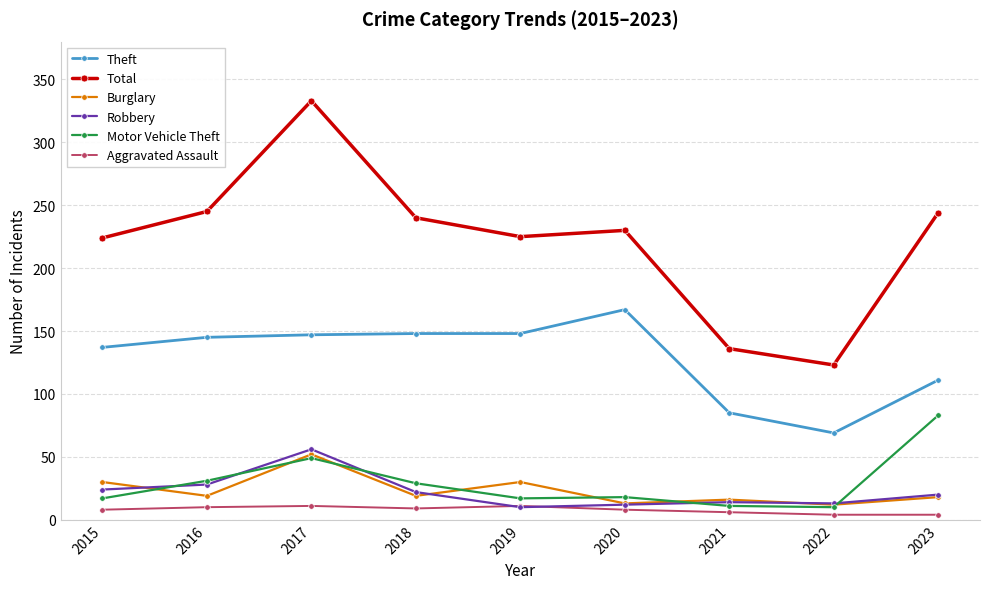

True or false: Motor Vehicle Theft and Aggravated Assault intersect in this chart.

False